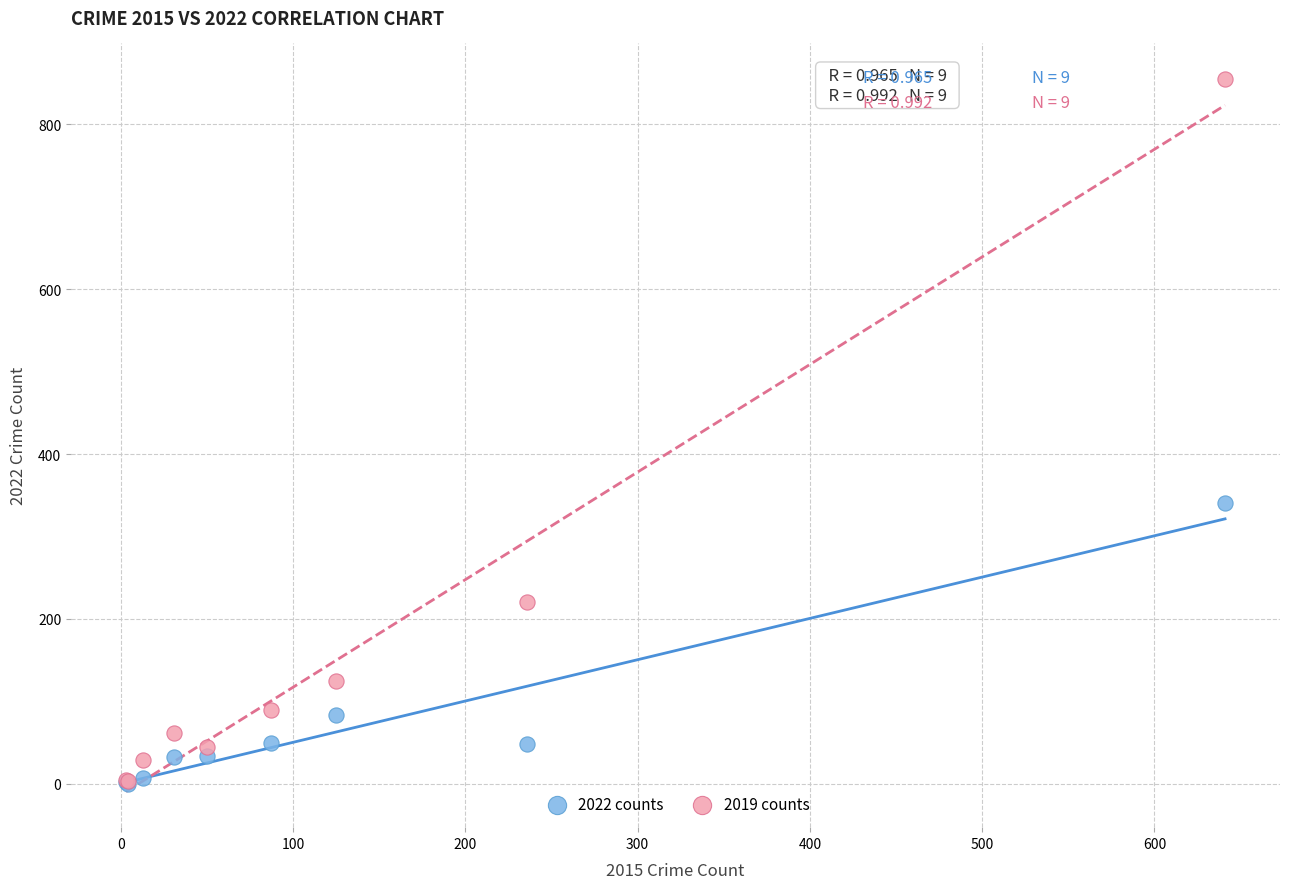

In the 2019 counts series, what Y value is closest to 429?

221